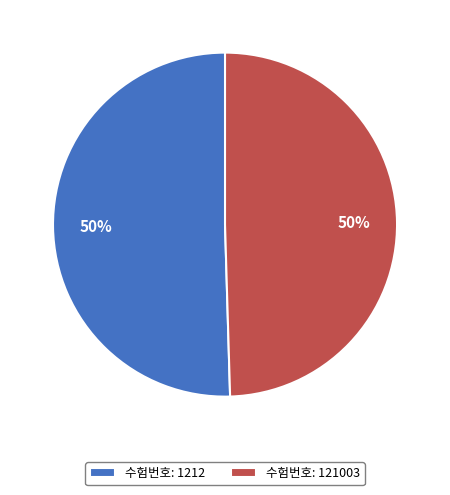

Is it true that 수험번호: 1212 is 50% of the pie?

True